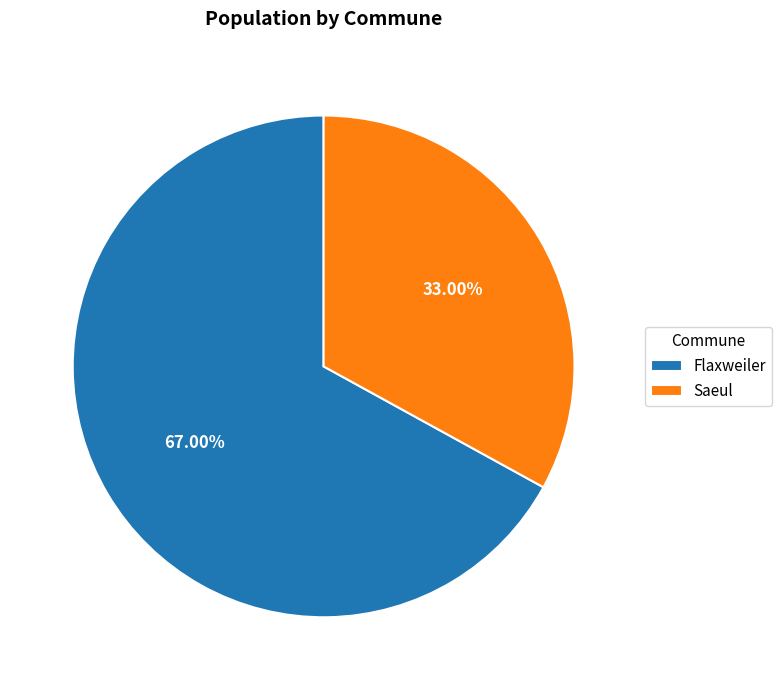

What is the total percentage of Flaxweiler and Saeul?

100.0%